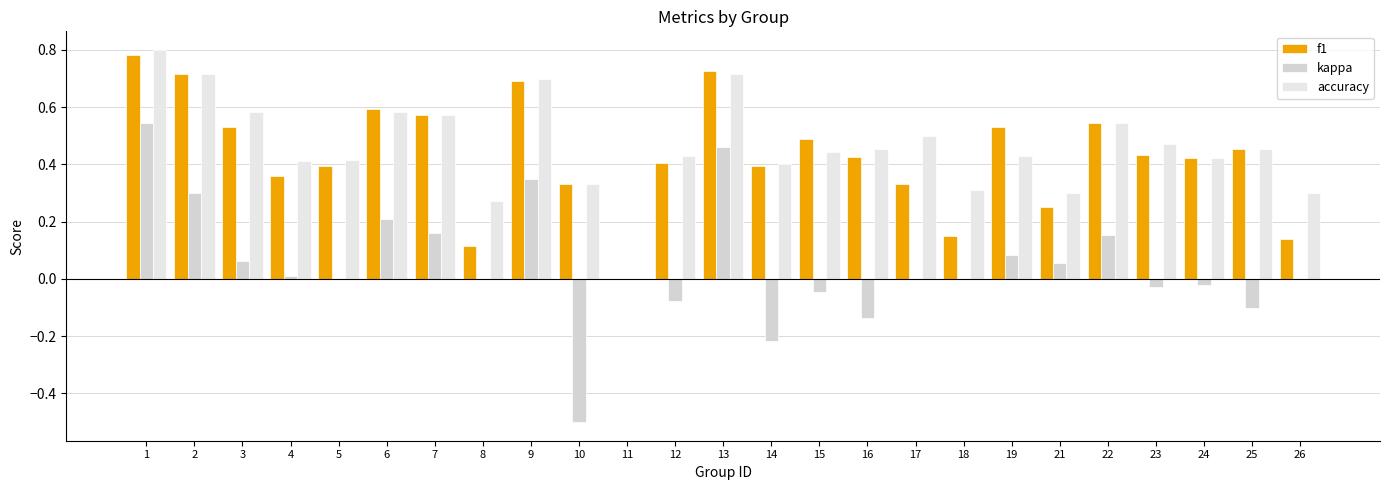

At which label does accuracy reach its peak?

1